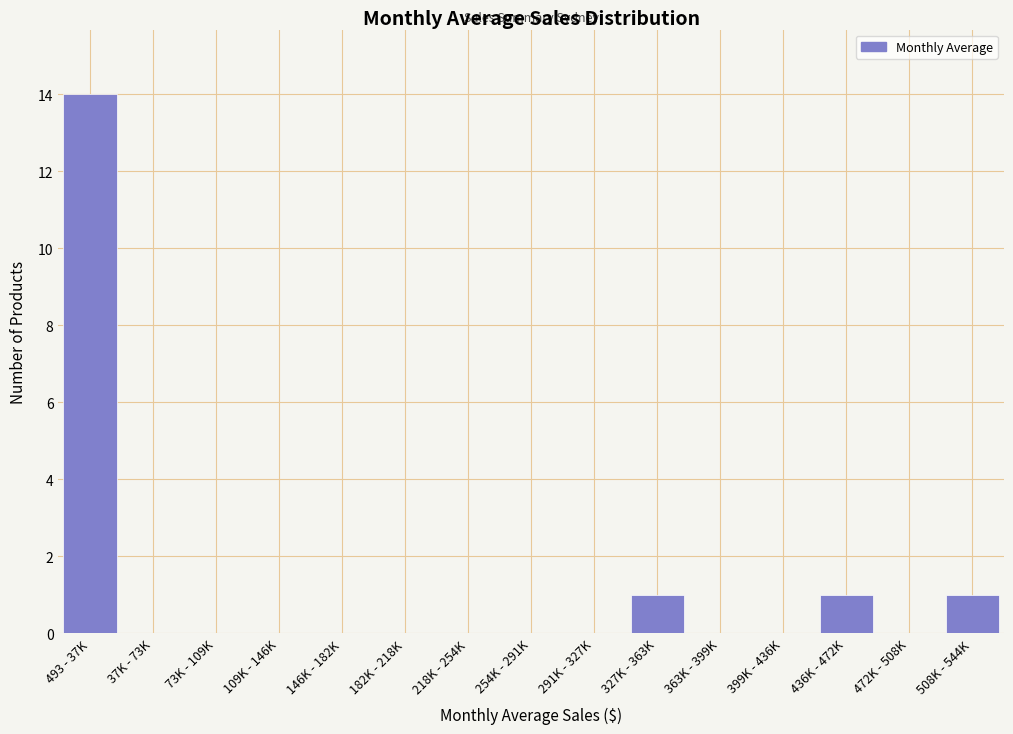

Reading left to right, list all the values displayed in this chart.

493 - 37K=14	37K - 73K=0	73K - 109K=0	109K - 146K=0	146K - 182K=0	182K - 218K=0	218K - 254K=0	254K - 291K=0	291K - 327K=0	327K - 363K=1	363K - 399K=0	399K - 436K=0	436K - 472K=1	472K - 508K=0	508K - 544K=1